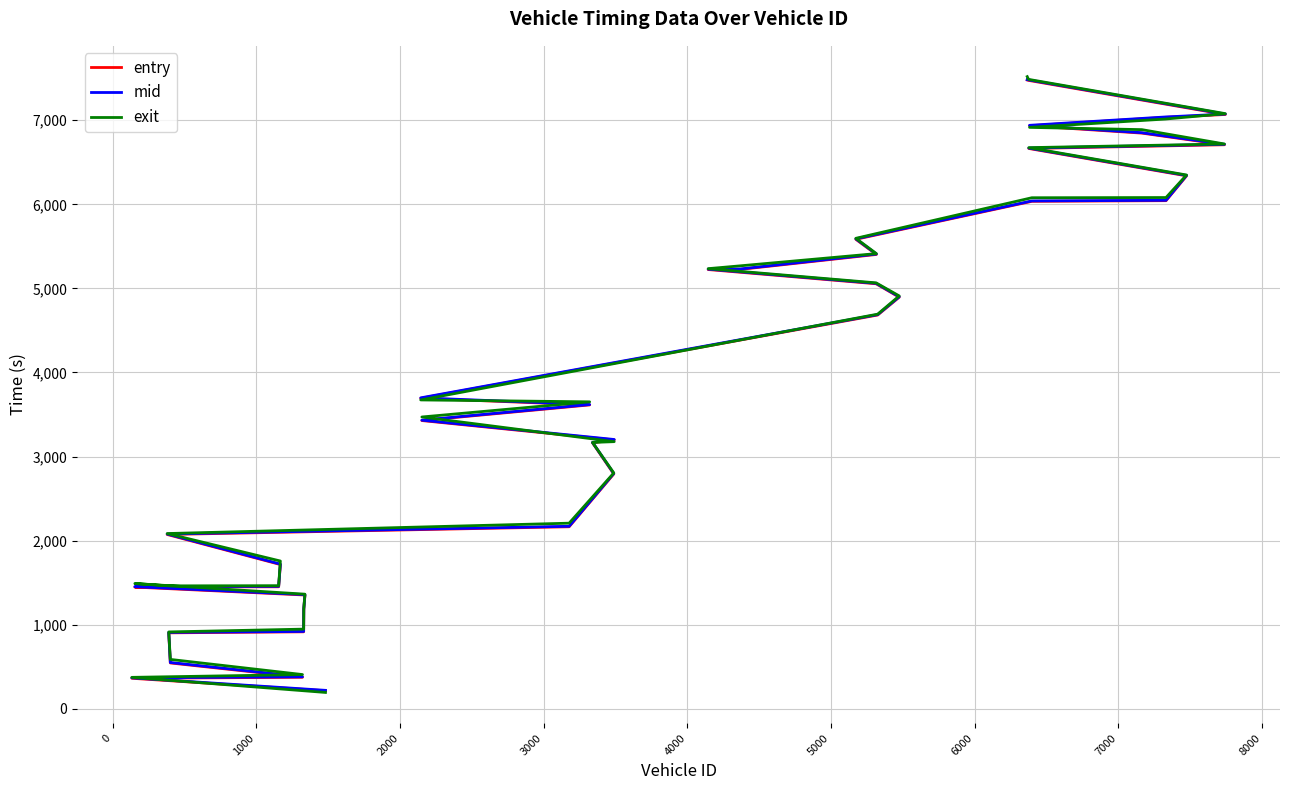

Count the number of data series in this chart.

3